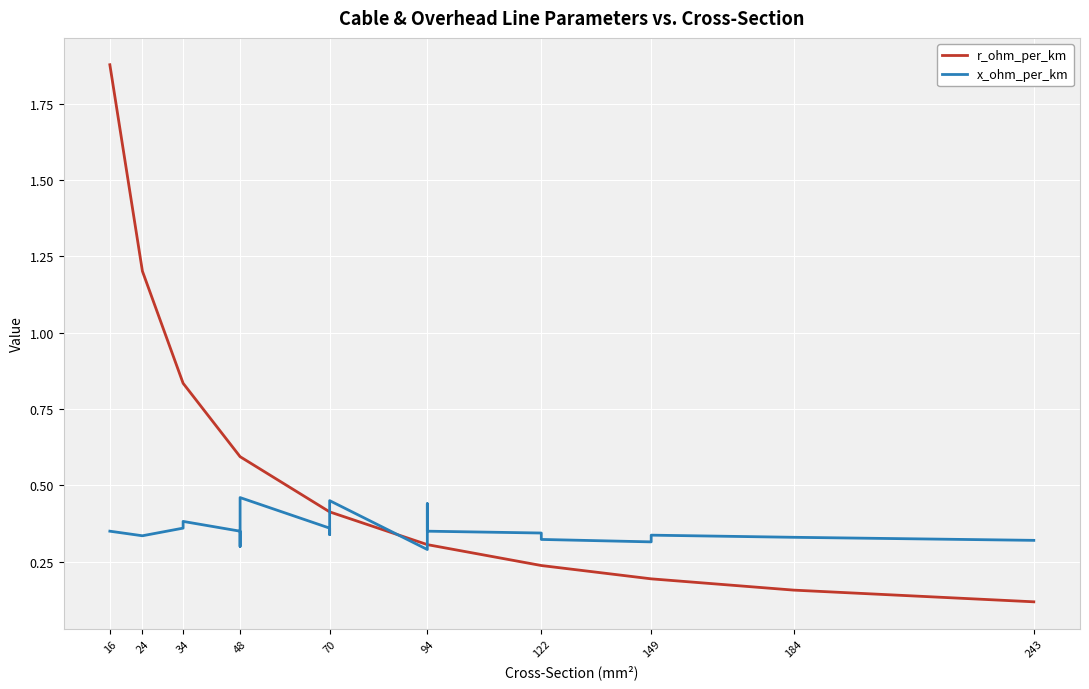

What is the minimum value for r_ohm_per_km?

0.1